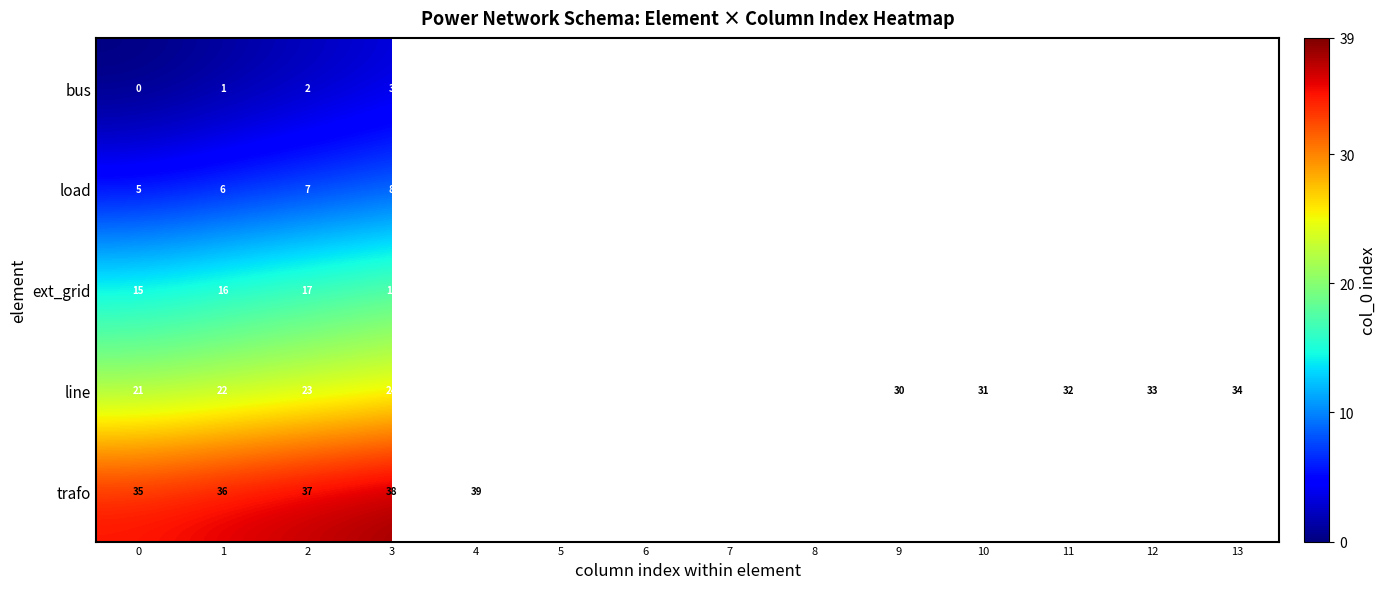

At which label does line reach its peak?

13